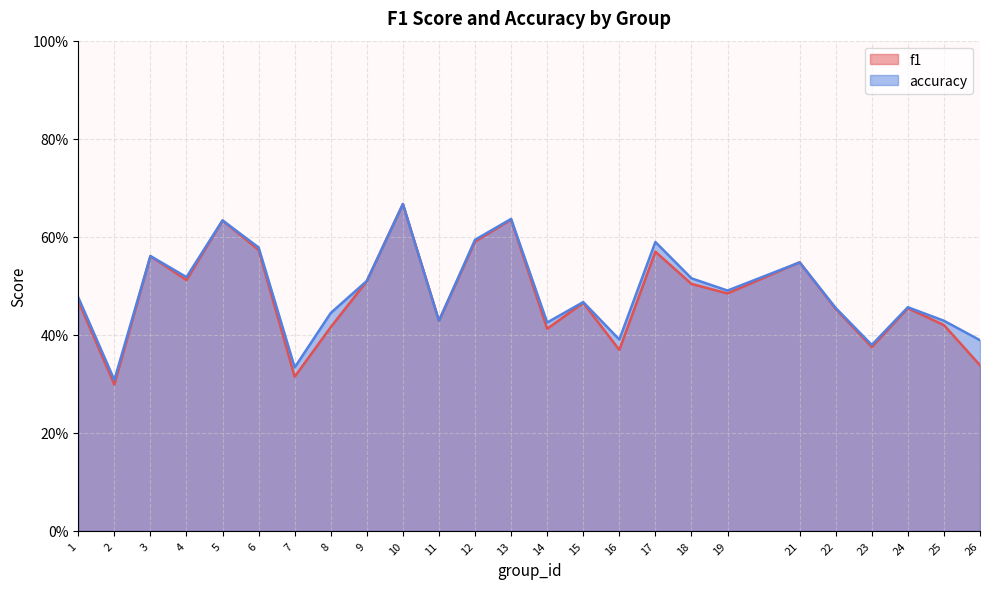

List the series in order of their overall mean, lowest first.

f1, accuracy